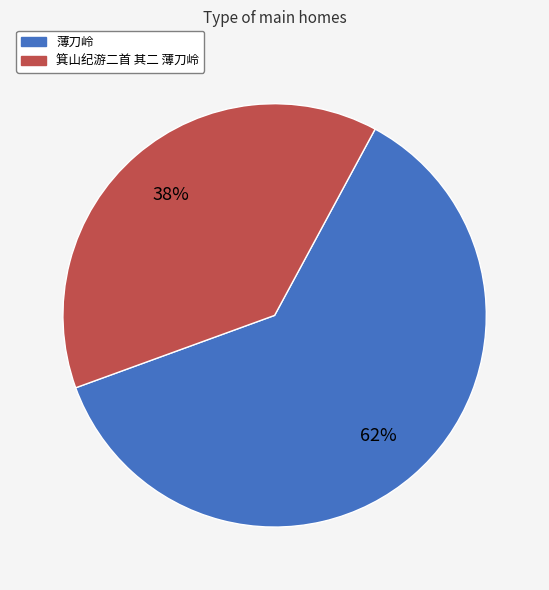

What percentage is the 薄刀岭 slice, to the nearest percent?

62%